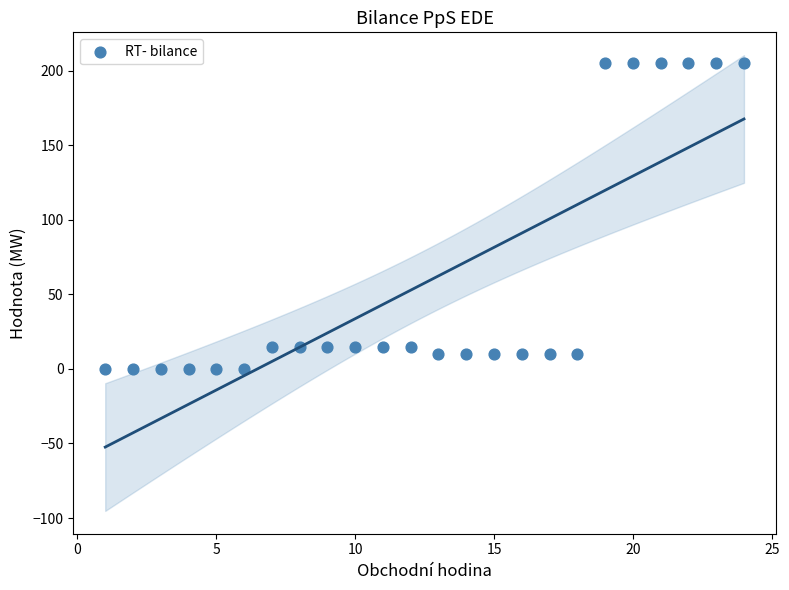

What is the range of X values (max minus min)?

23.0